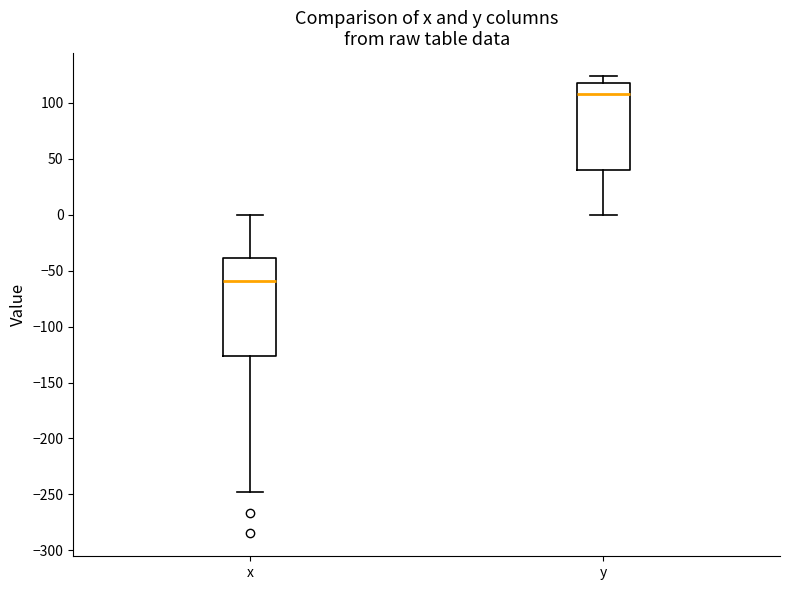

Where does the upper whisker of the box for y end on the y-axis? The values are not printed on the chart, so give them approximately, as read against the axis.

125